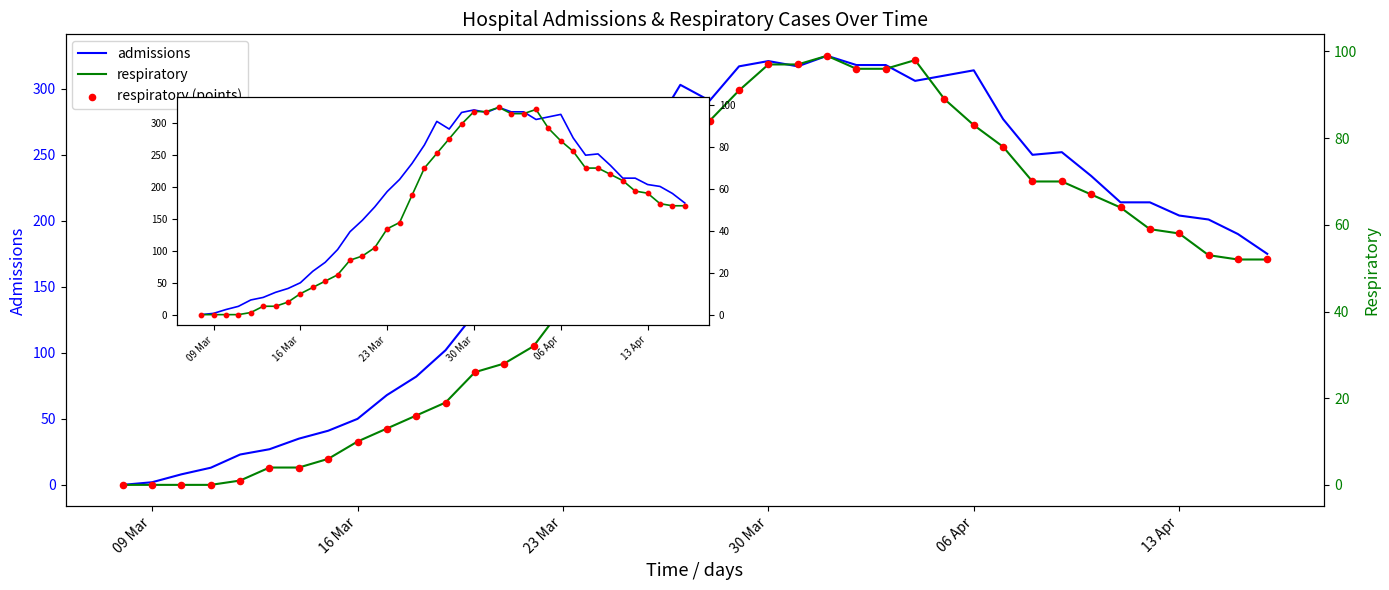

Is the value of respiratory (points) at 09 Mar greater than the value of respiratory at 16 Mar?

No